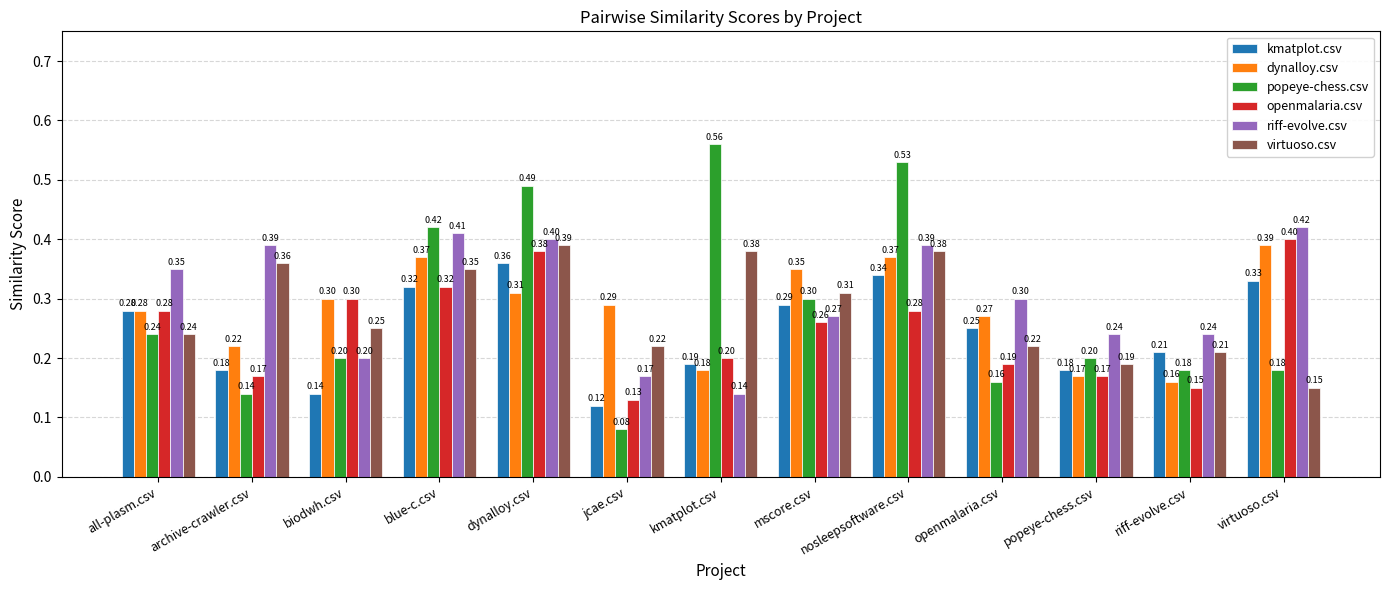

Count the riff-evolve.csv values in the range 0 to 1.

13